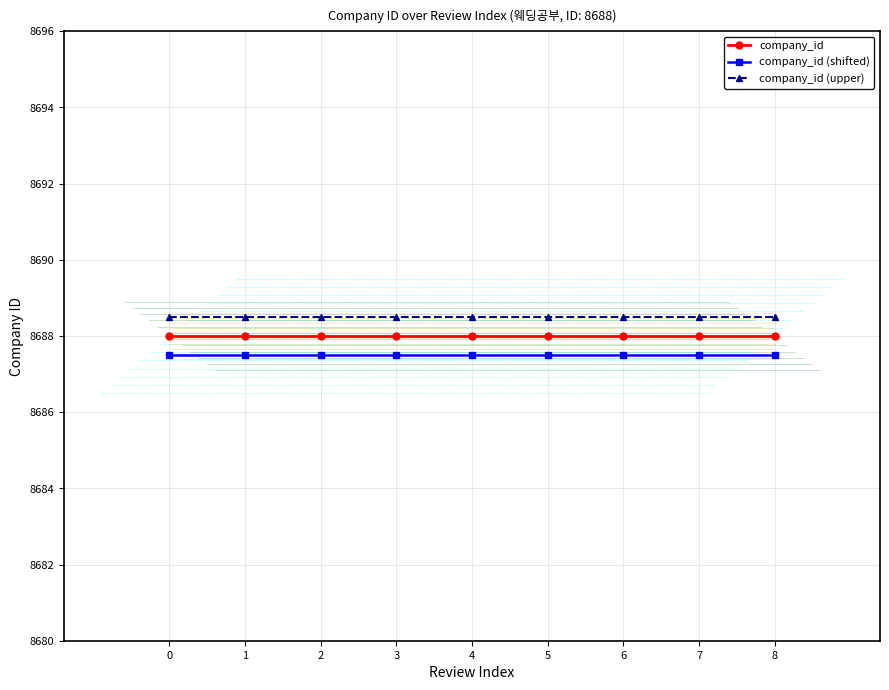

True or false: company_id (upper) and company_id (shifted) intersect in this chart.

False